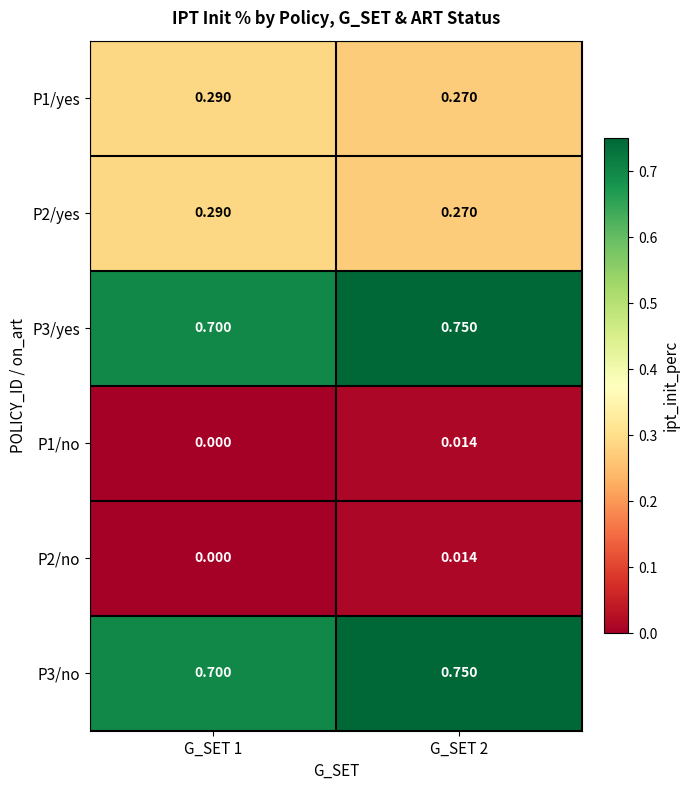

Is the value of P1/yes at G_SET 2 greater than the value of P1/no at G_SET 2?

Yes